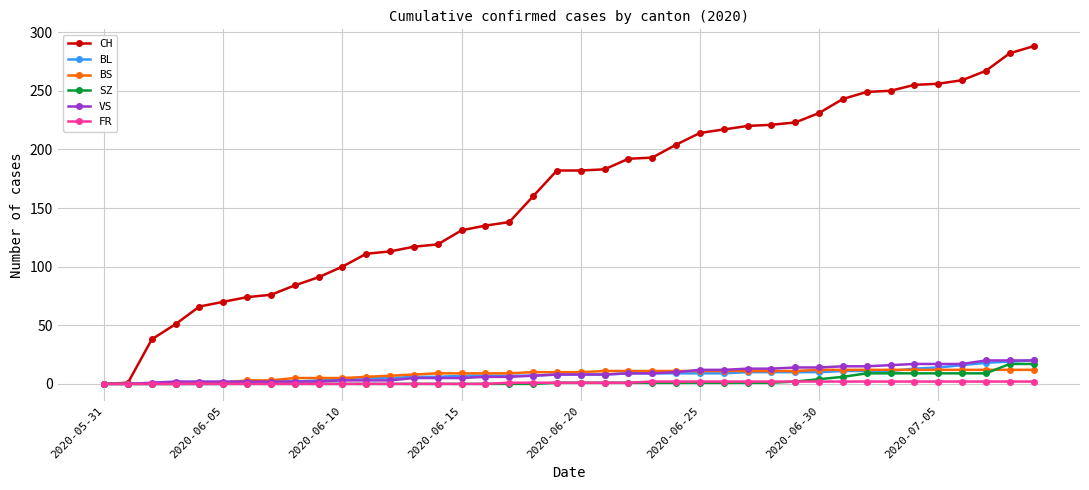

Which series has the largest range (max minus min)?

CH